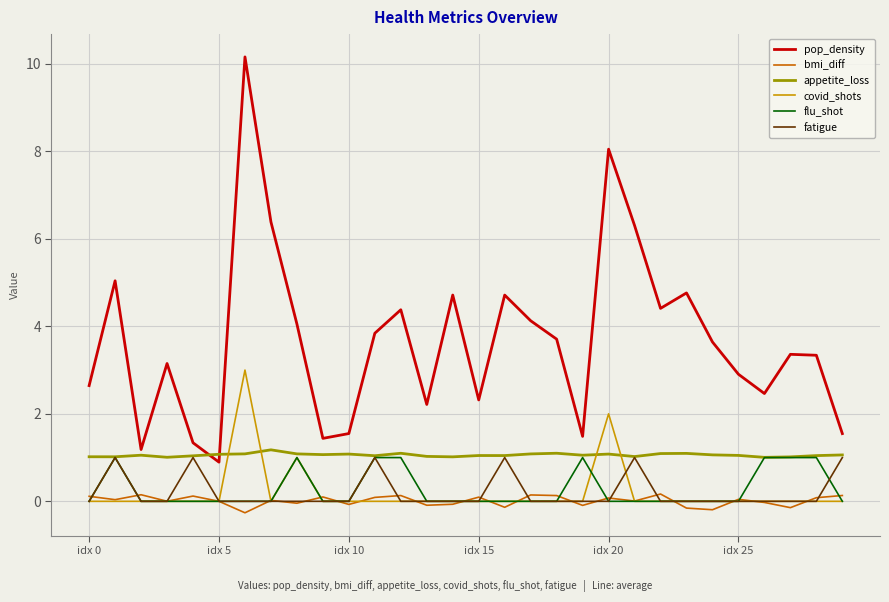

What is the highest value of the pop_density series?

10.2